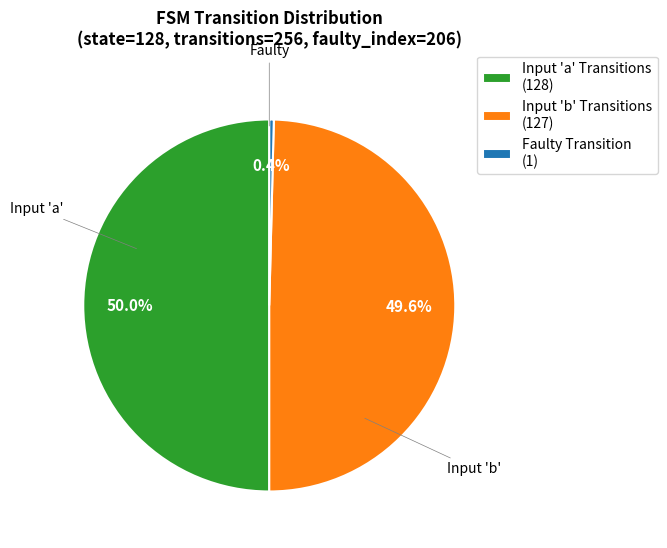

Which category has the smallest portion of the pie?

Faulty Transition (1)